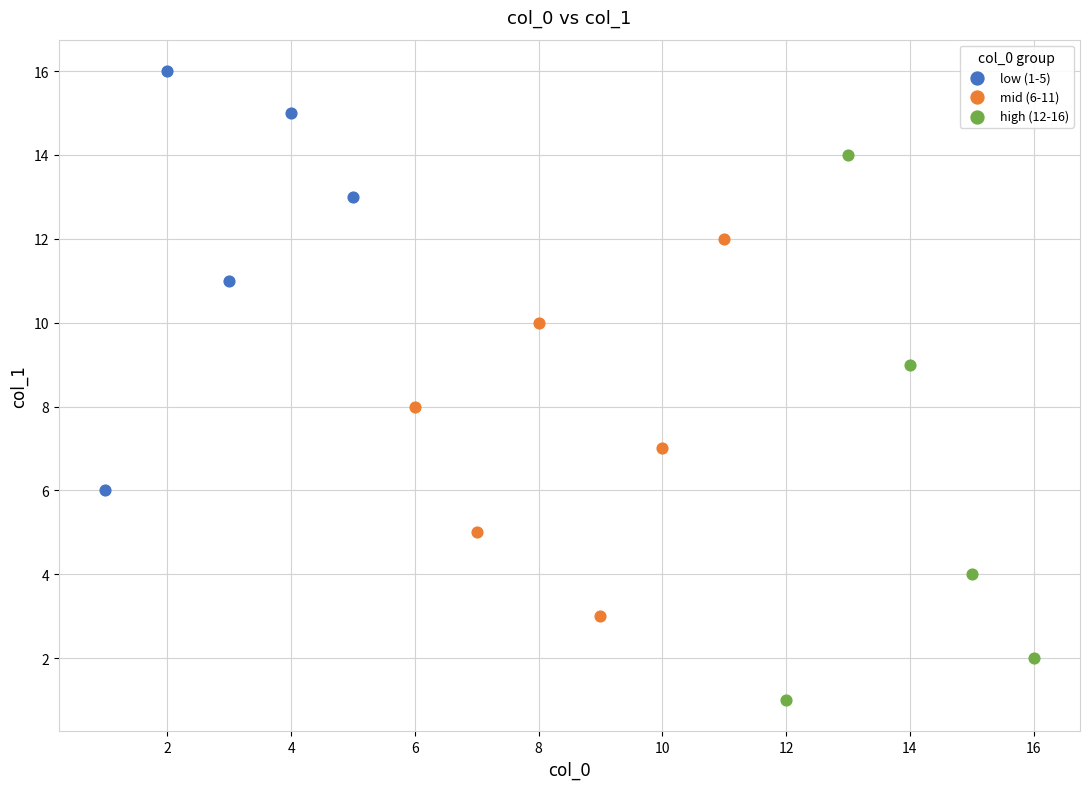

Which series reaches the minimum Y coordinate?

high (12-16)